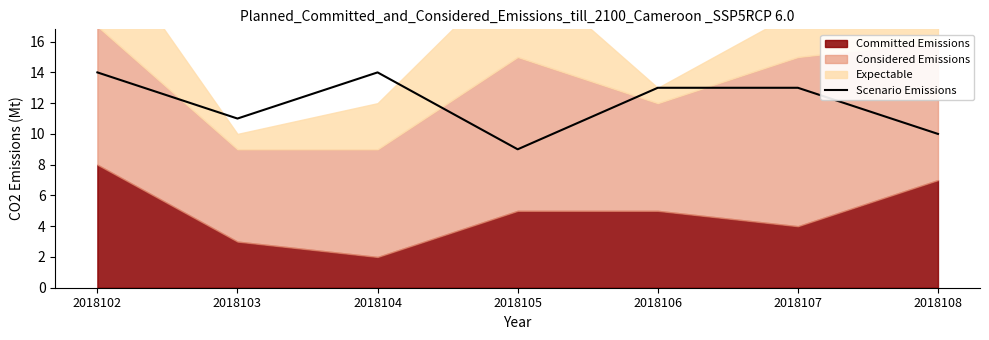

Reading left to right, what are all the values shown in this chart?

2018102=14	2018103=11	2018104=14	2018105=9	2018106=13	2018107=13	2018108=10